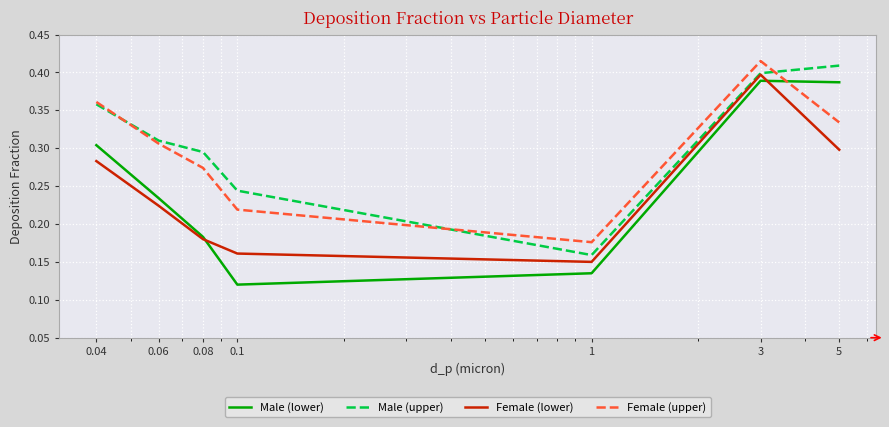

True or false: Male (lower) and Male (upper) intersect in this chart.

False